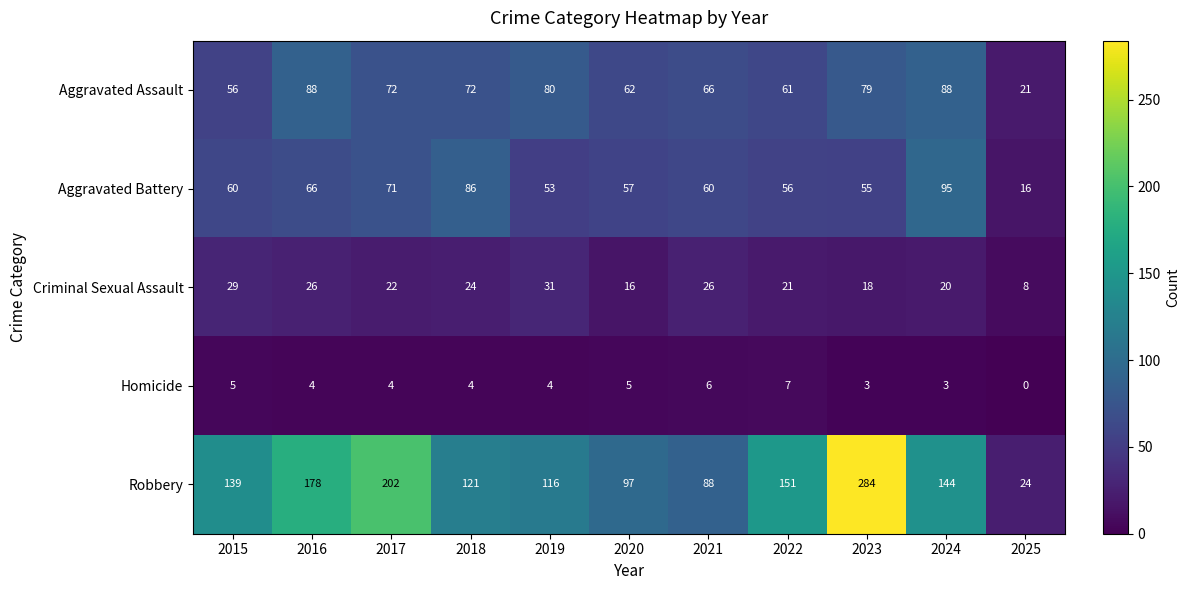

Which series has the largest range (max minus min)?

Robbery